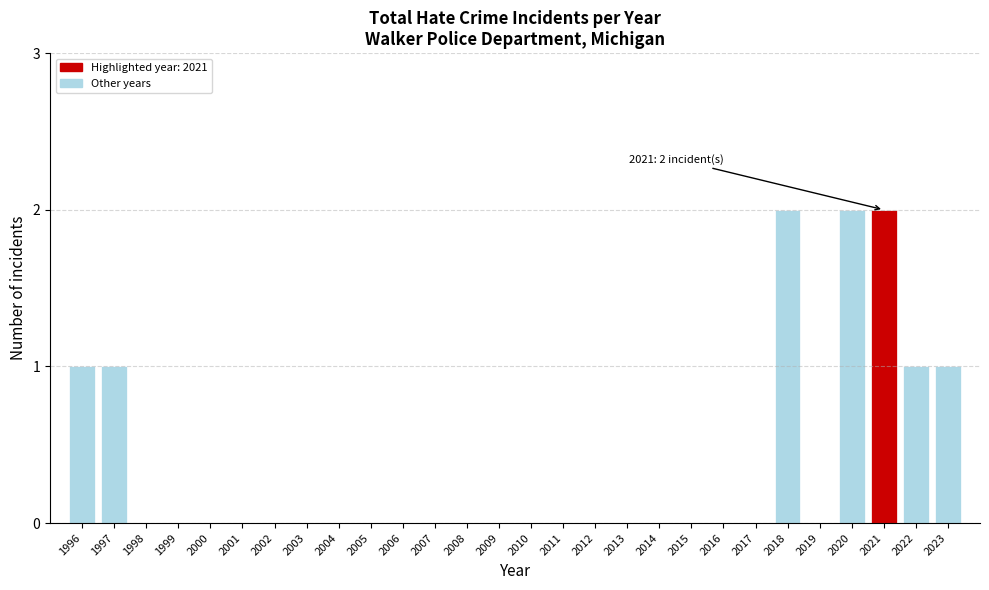

Reading left to right, list all the values displayed in this chart.

1996=1	1997=1	1998=0	1999=0	2000=0	2001=0	2002=0	2003=0	2004=0	2005=0	2006=0	2007=0	2008=0	2009=0	2010=0	2011=0	2012=0	2013=0	2014=0	2015=0	2016=0	2017=0	2018=2	2019=0	2020=2	2021=2	2022=1	2023=1